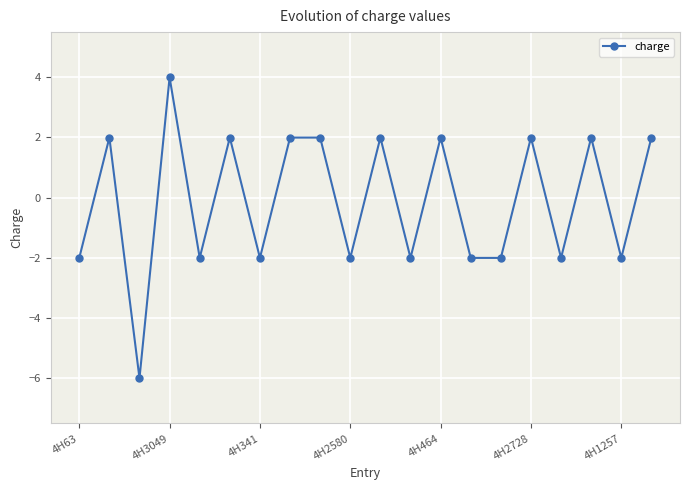

What is the smallest value displayed?

-6.0